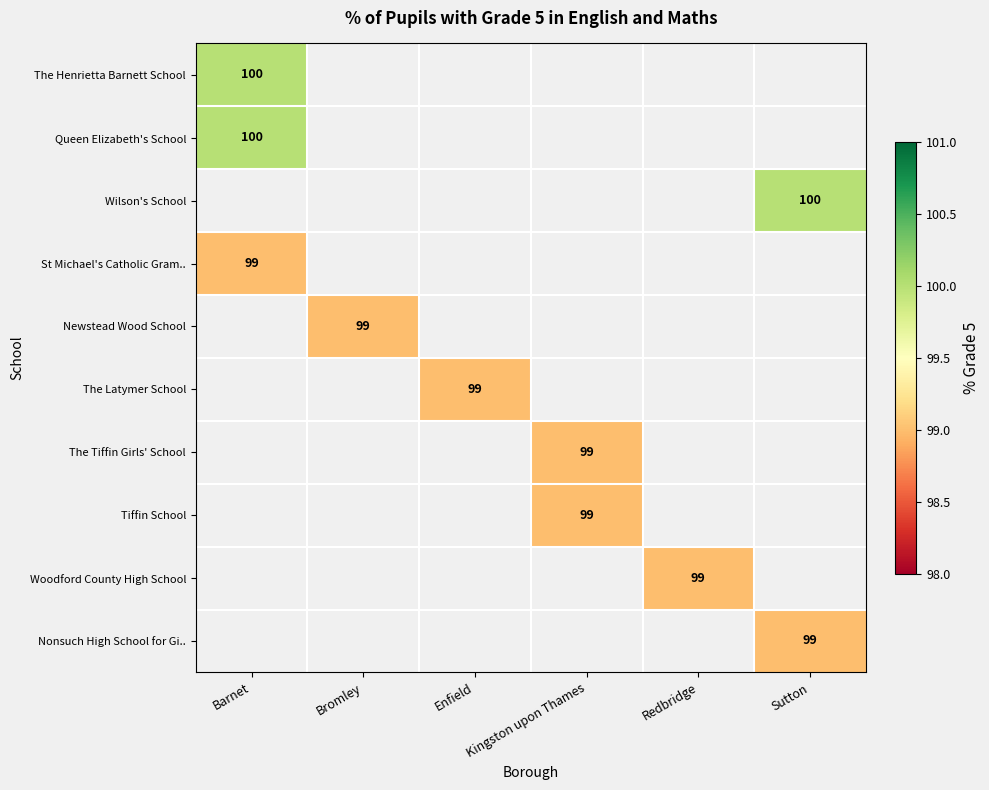

Which category has the highest value across all series?

Barnet